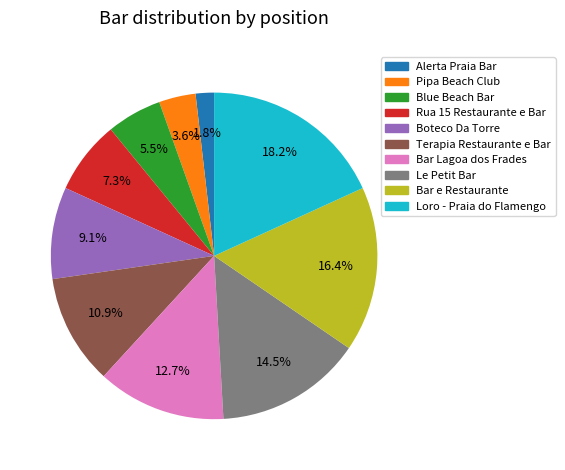

The Rua 15 Restaurante e Bar slice represents 7% of the pie. True or false?

True